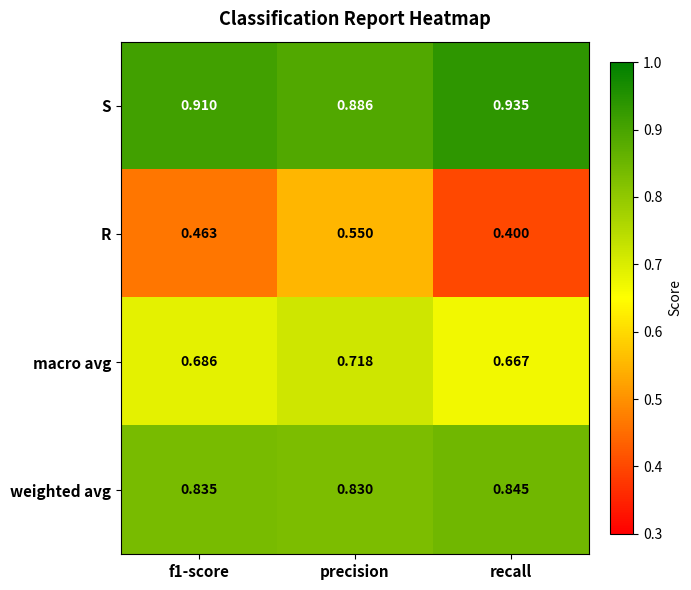

Which series changed the most between f1-score and recall?

R